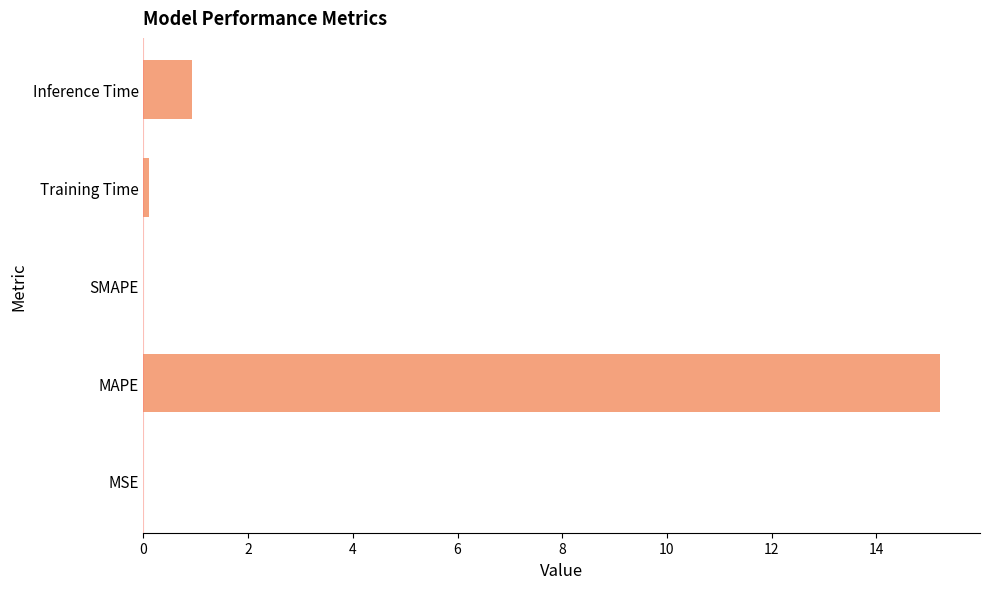

Is it true that the value at MSE is 0.0?

True